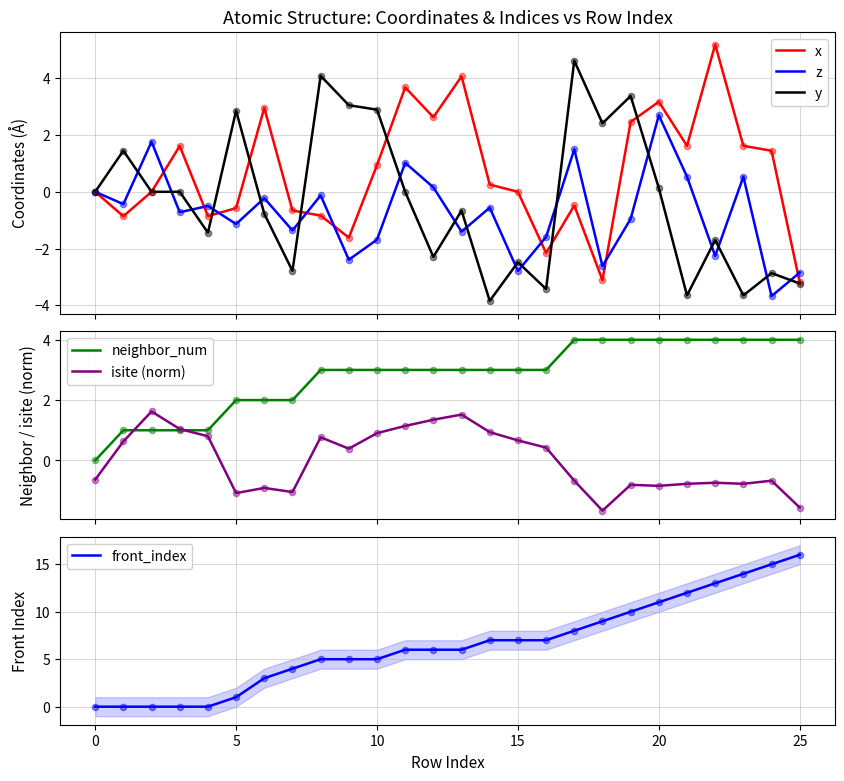

Which series has the largest total across all categories?

front_index